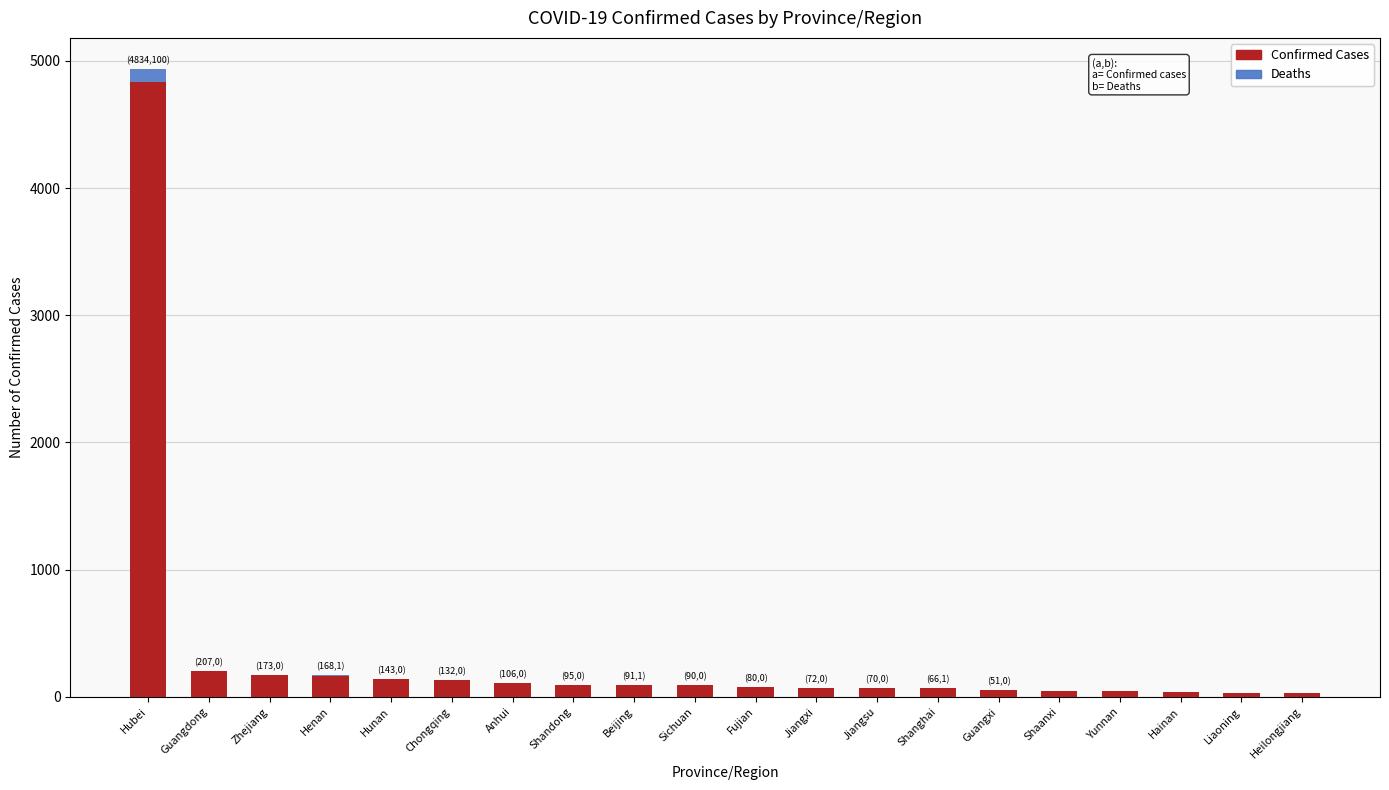

What is the total value across all series at Guangdong?

207